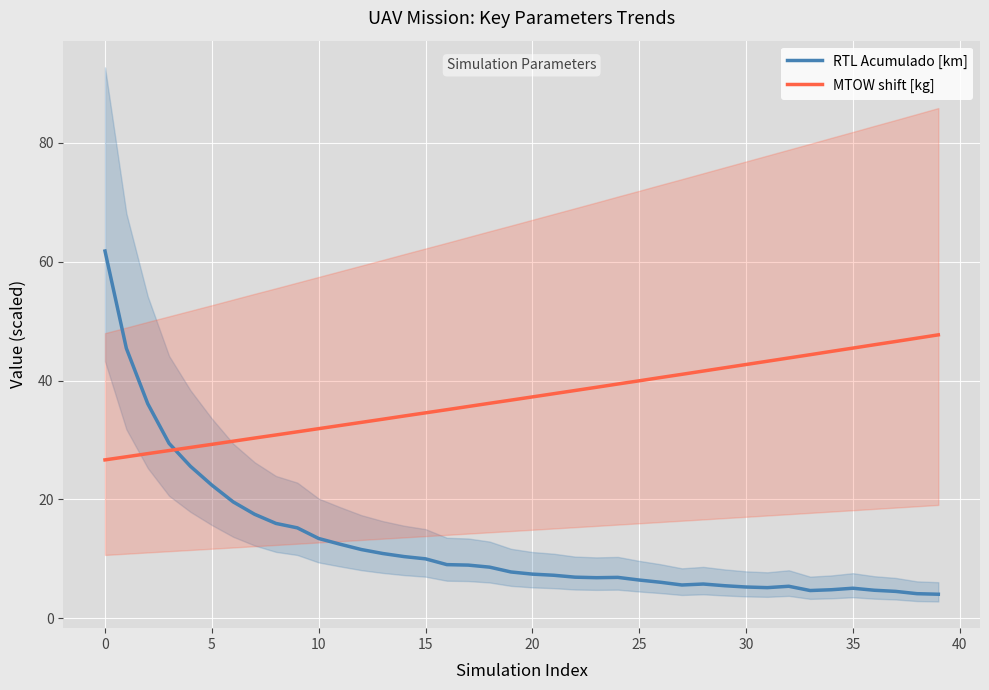

How many intersections are there between RTL Acumulado [km] and MTOW shift [kg]?

1